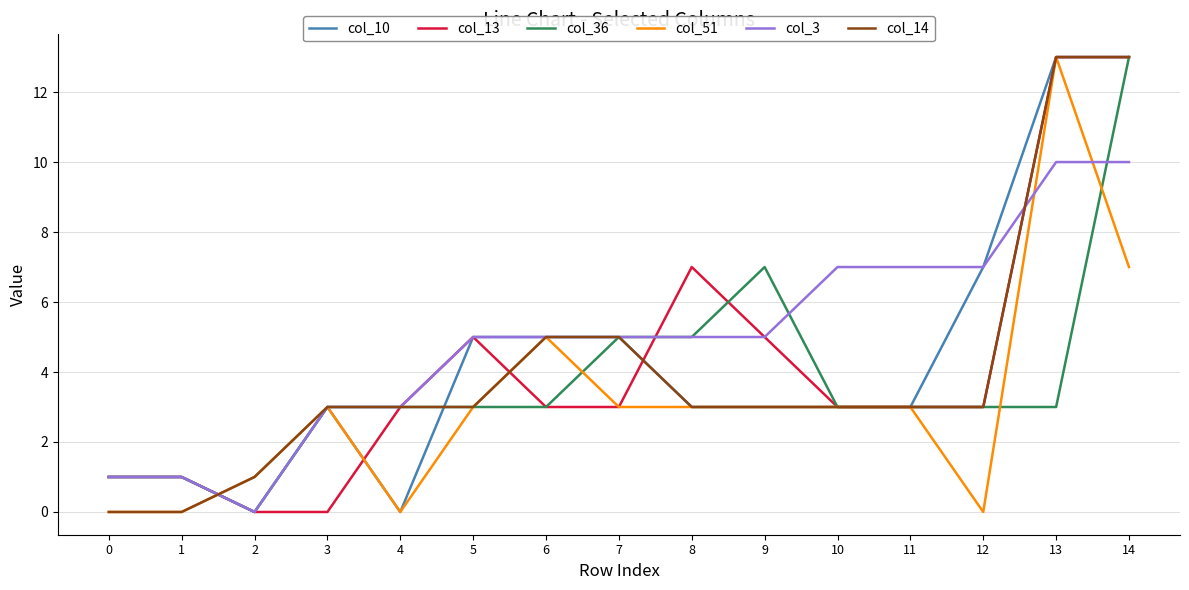

Which series has the largest total across all categories?

col_3